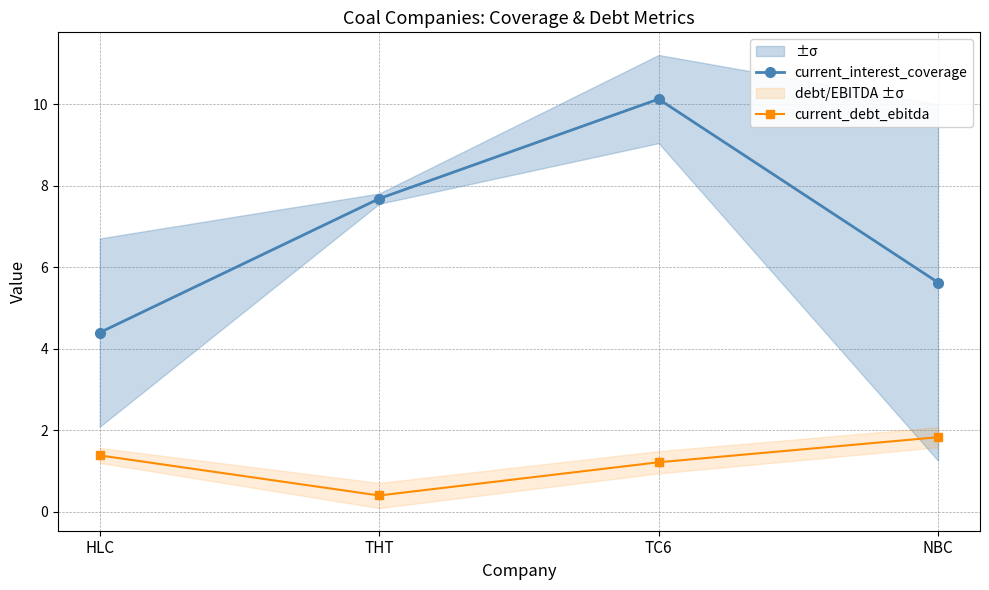

What is the total value across all series at HLC?

5.8